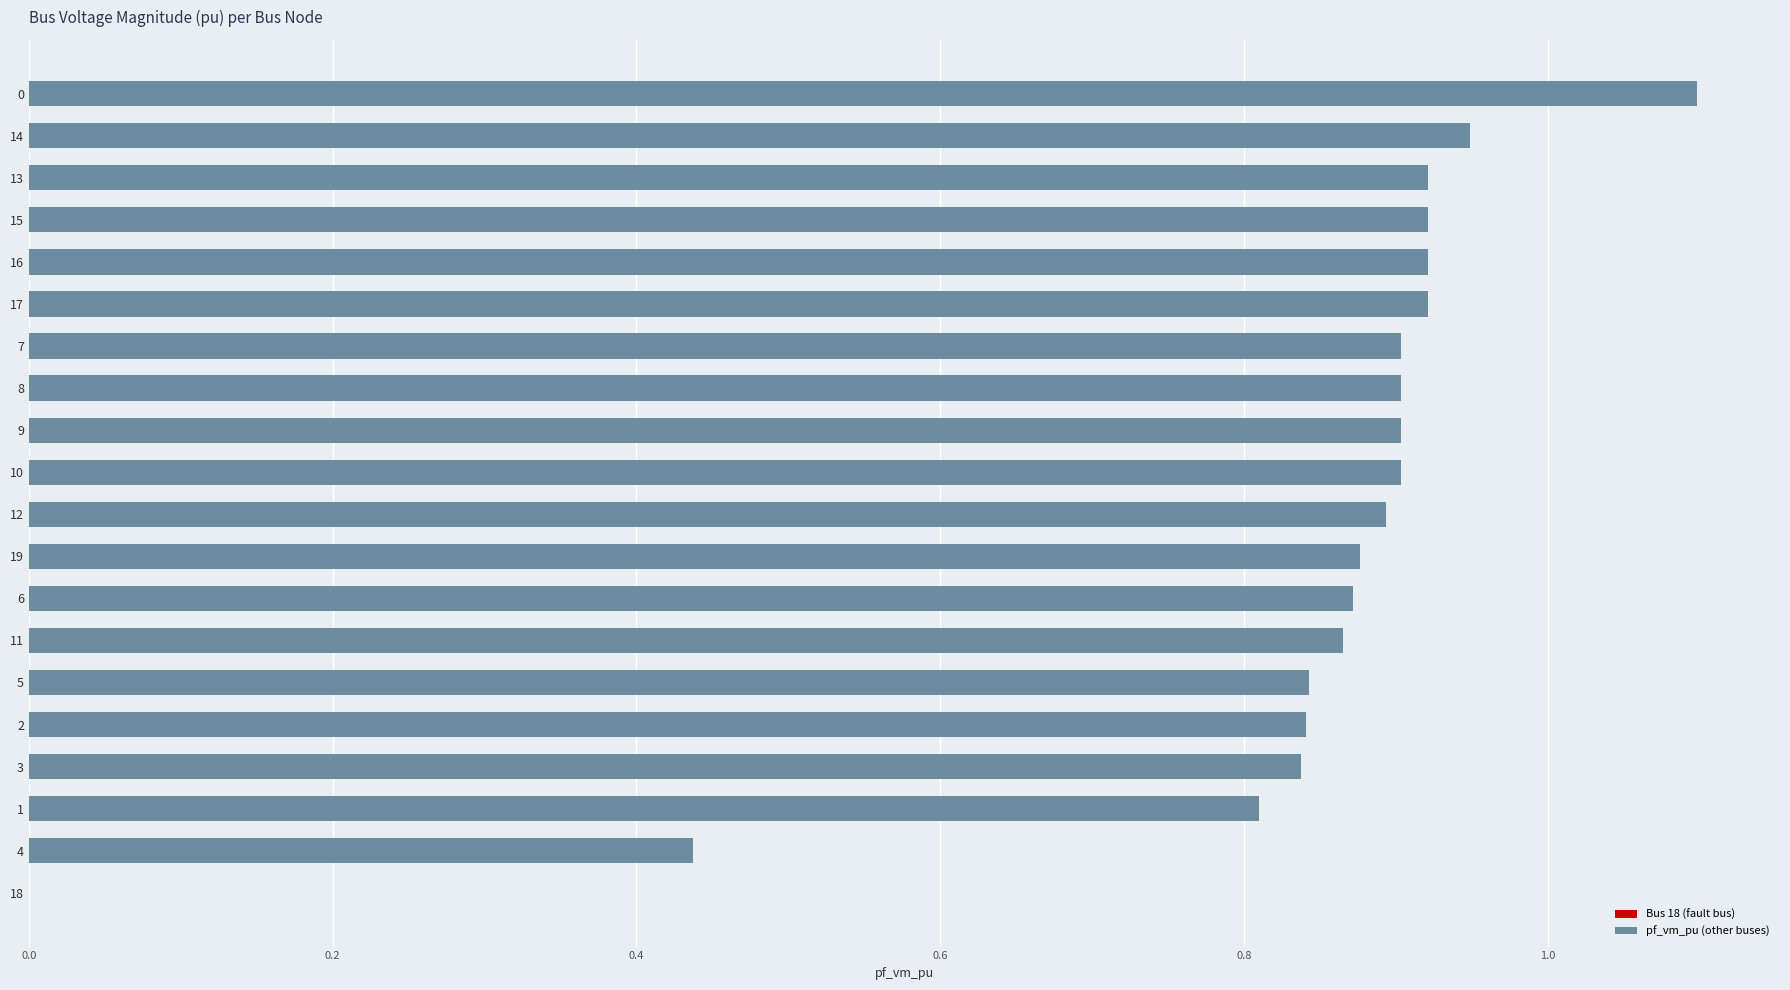

What is the maximum value shown in the chart?

1.1